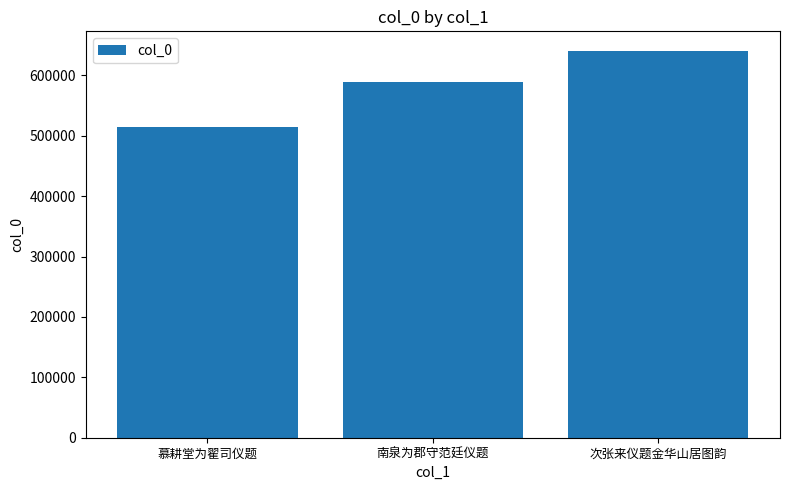

What is the label of the 1st bar from the right?

次张来仪题金华山居图韵